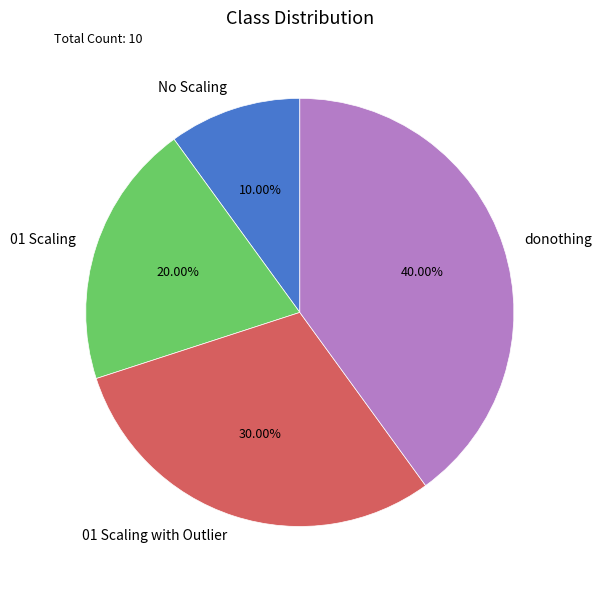

To the nearest percent, what percentage of the pie is donothing?

40%